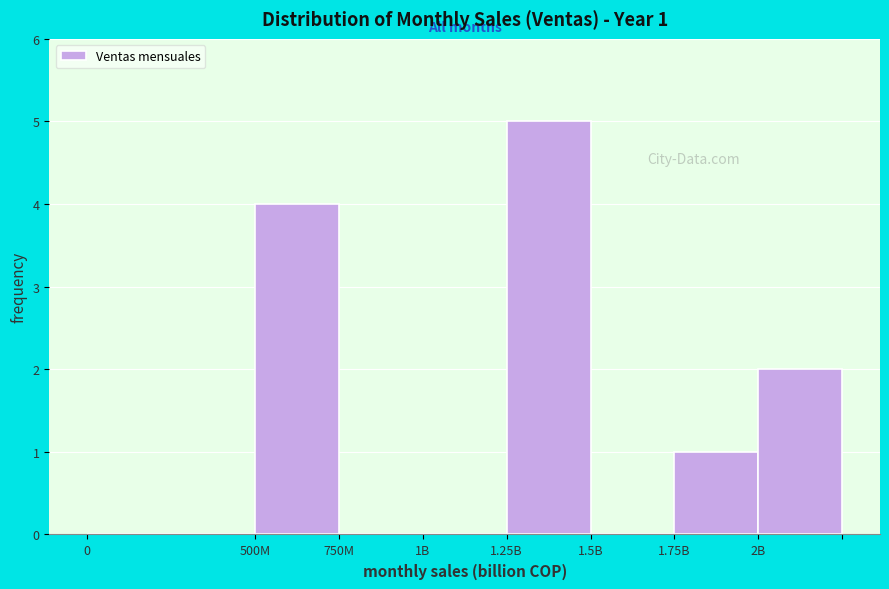

Reading right to left, transcribe all the data shown in this chart.

2B=2	1.75B=1	1.5B=0	1.25B=5	1B=0	750M=0	500M=4	0=0